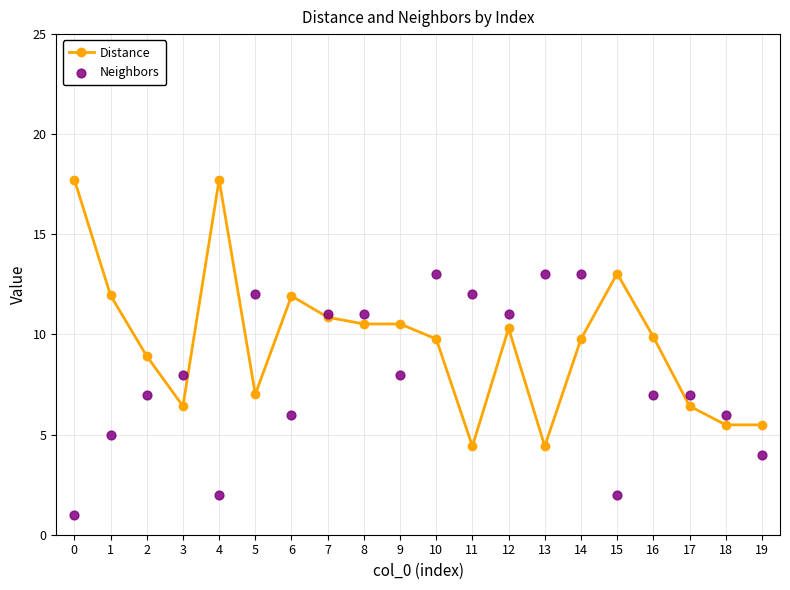

Which series reaches the minimum Y coordinate?

Neighbors